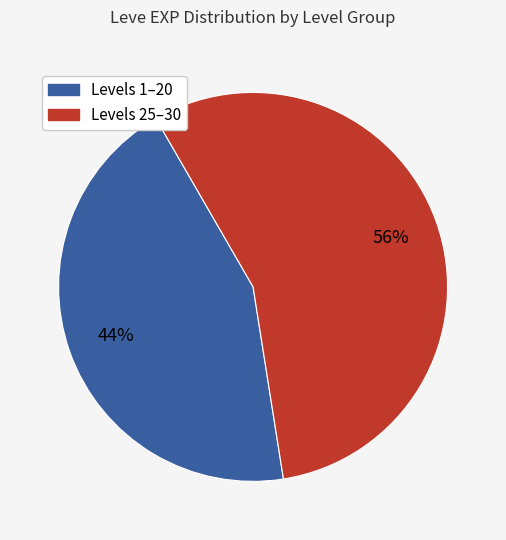

Is there any slice that represents more than half of the pie?

Yes